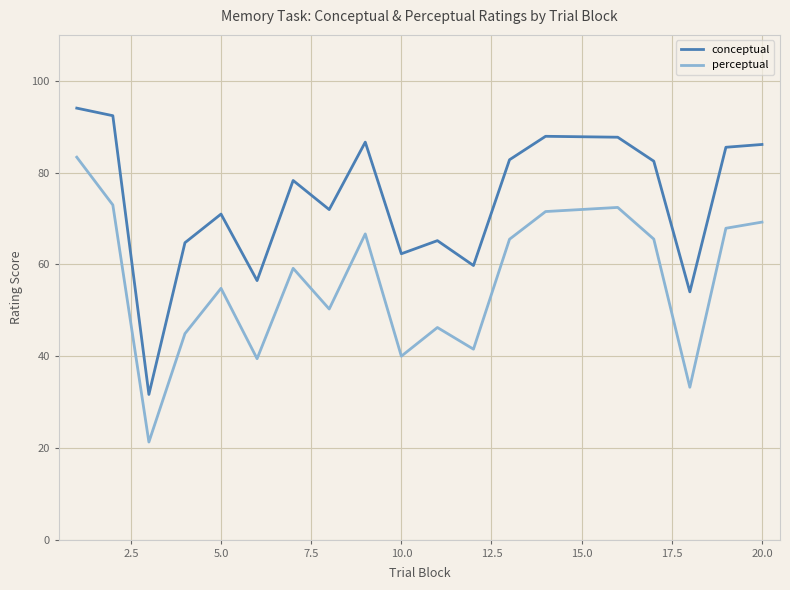

How many lines are shown in the chart?

2